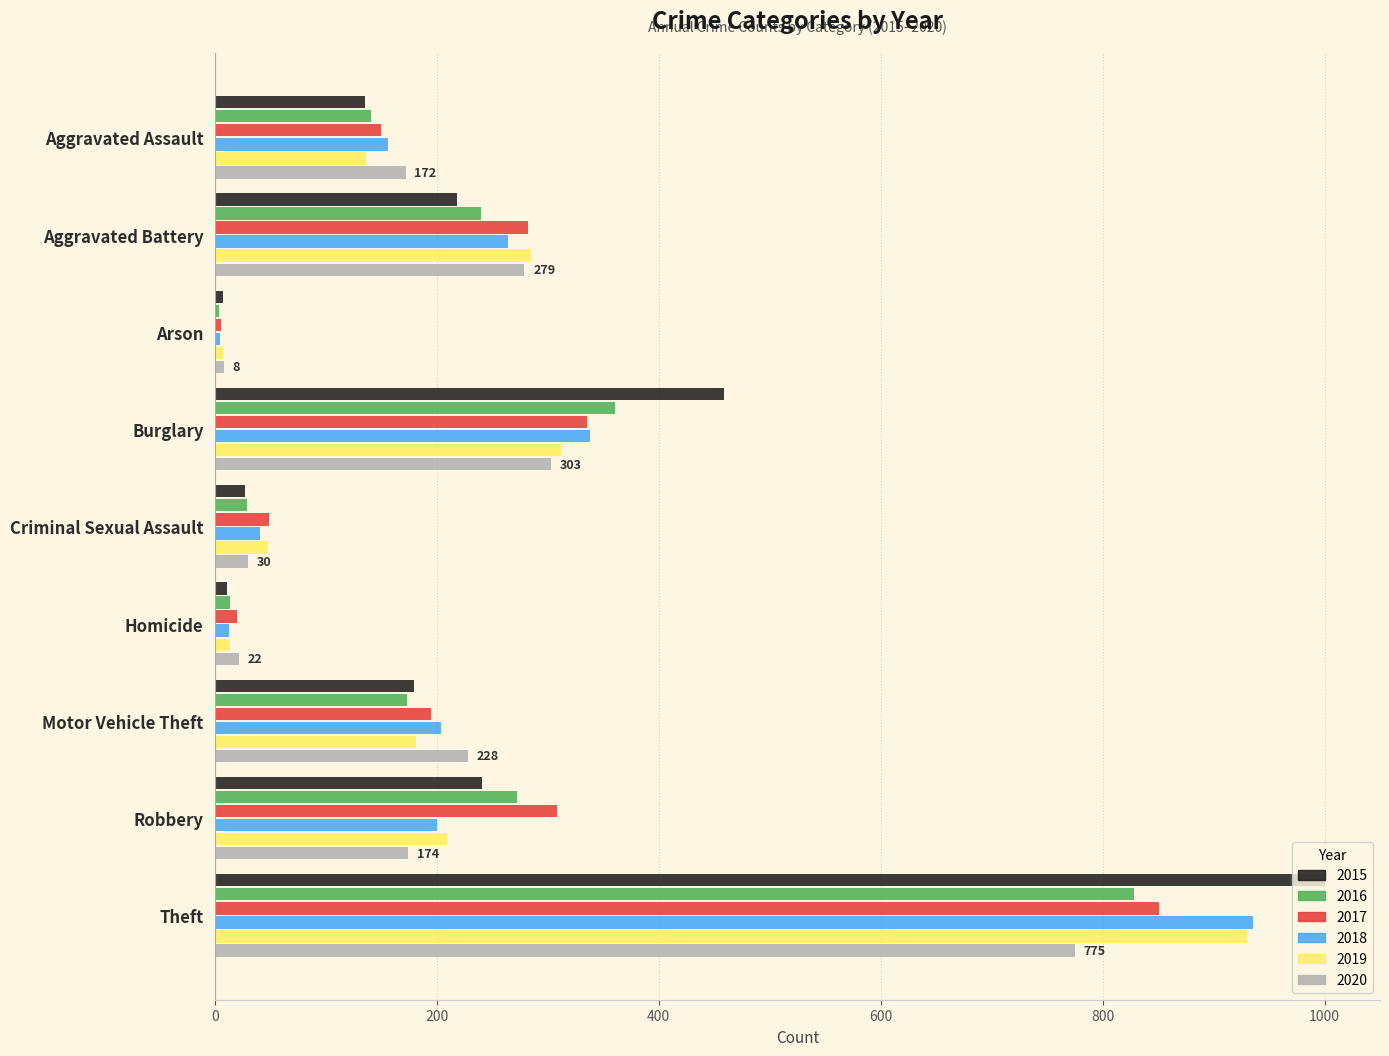

Which series has the widest spread of values?

2015